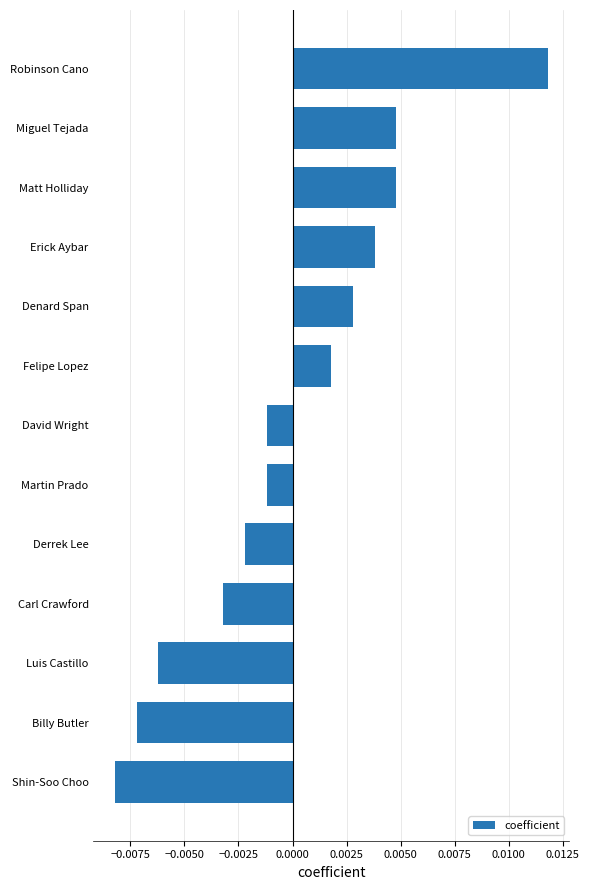

Between Matt Holliday and Derrek Lee, which is larger?

Matt Holliday